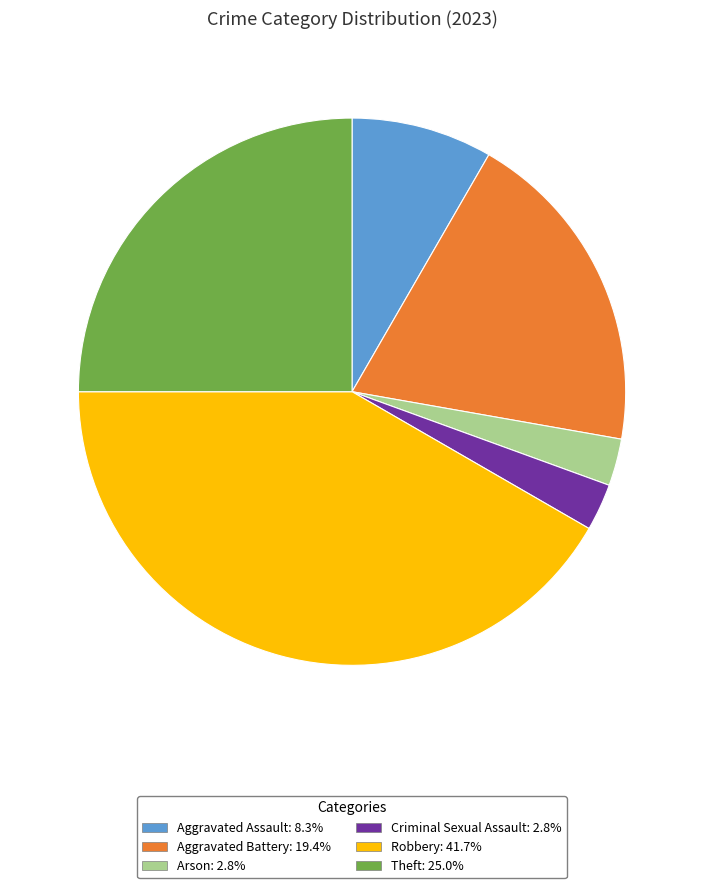

Is there a majority slice in this chart?

No